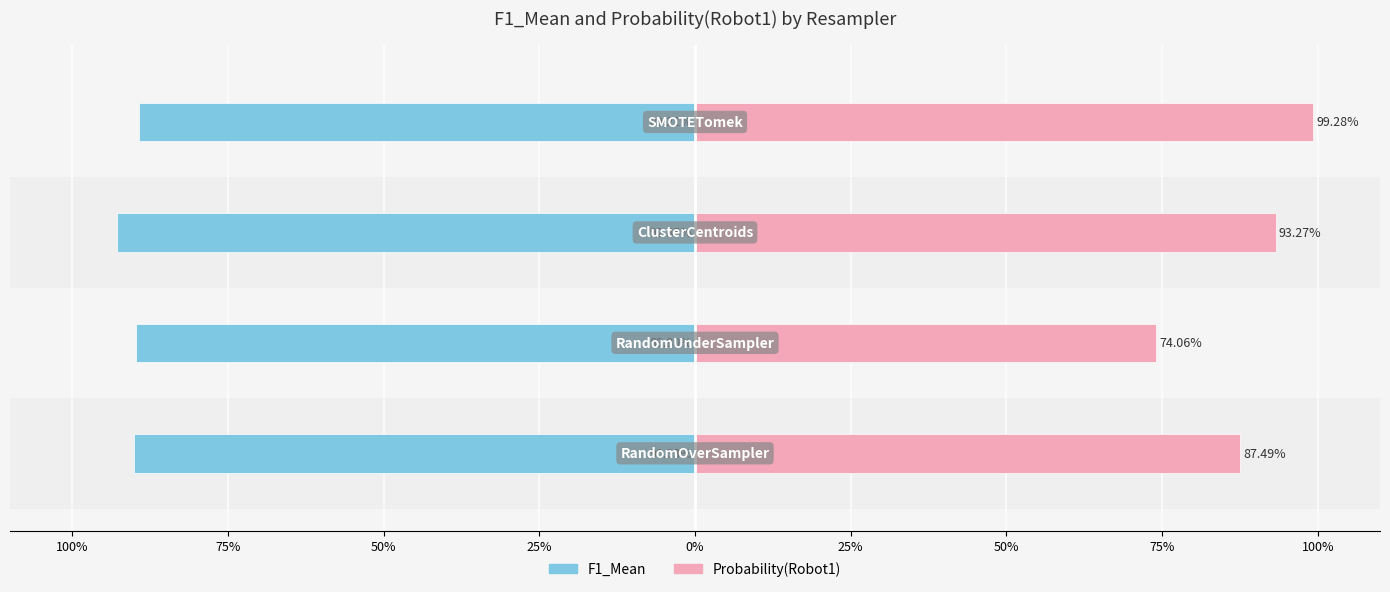

What is the sum of all F1_Mean values?

-3.6